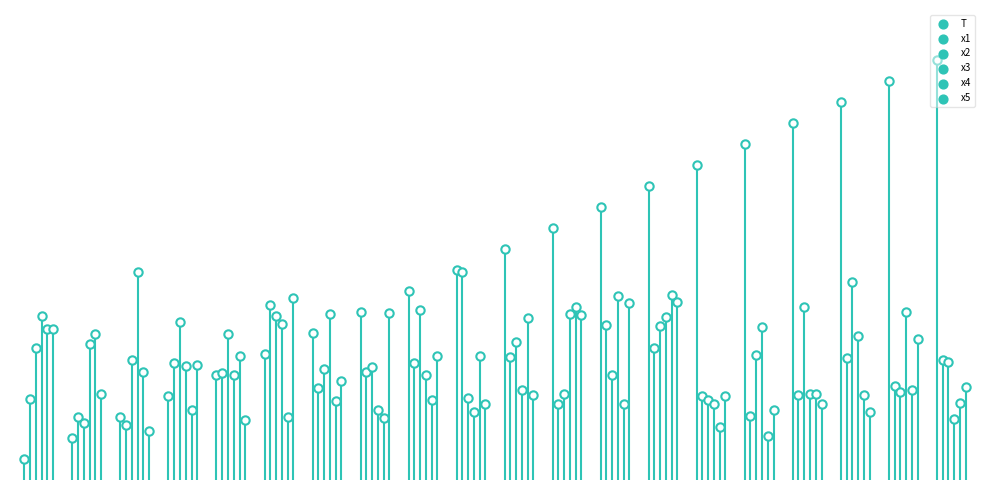

At how many categories does at least one series exceed 2?

20